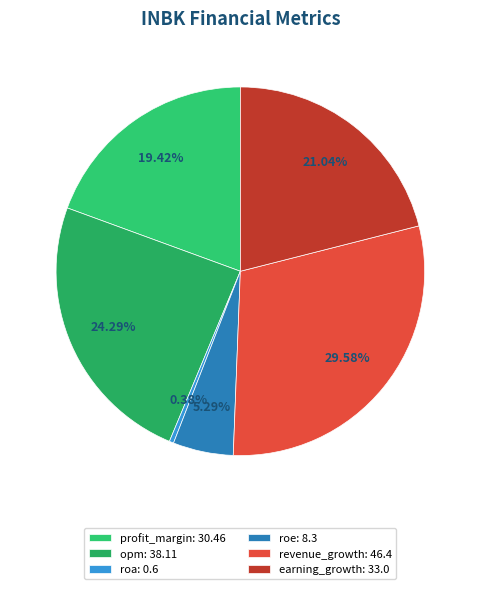

What is the largest slice in the pie chart?

revenue_growth